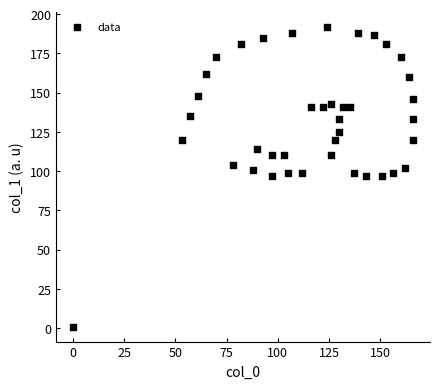

What is the range of X values (max minus min)?

166